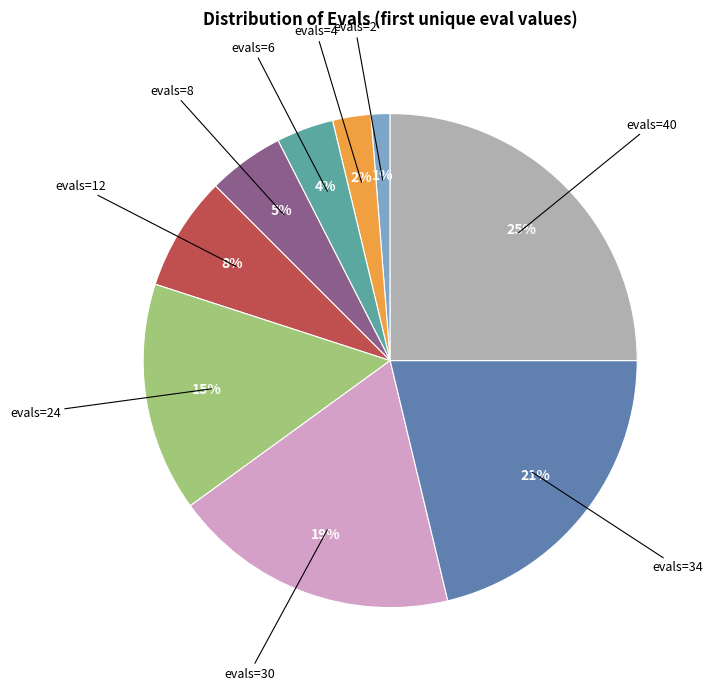

Does any single category account for the majority?

No